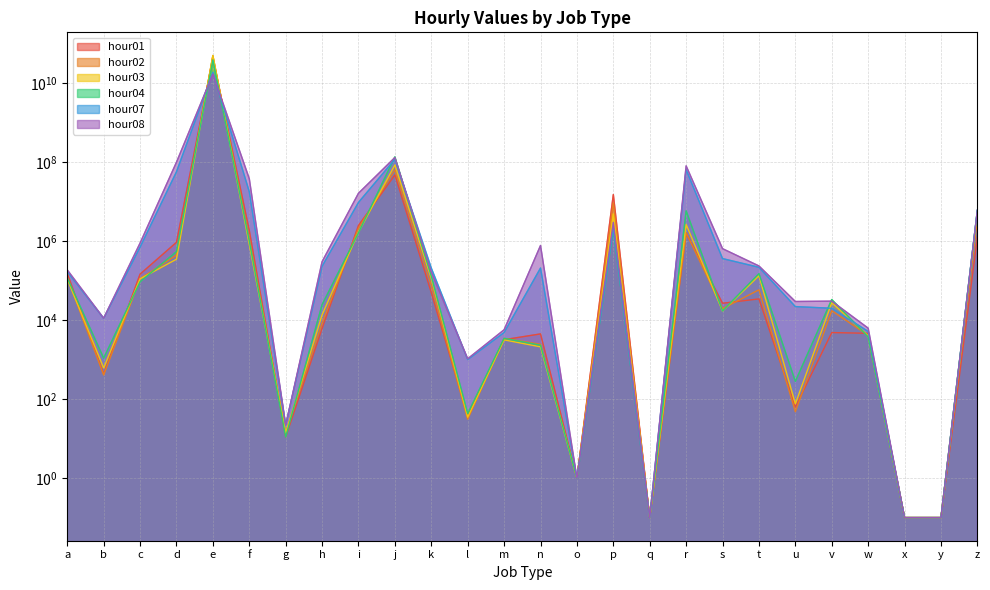

The hour03 series shows 14.0 at g. True or false?

True